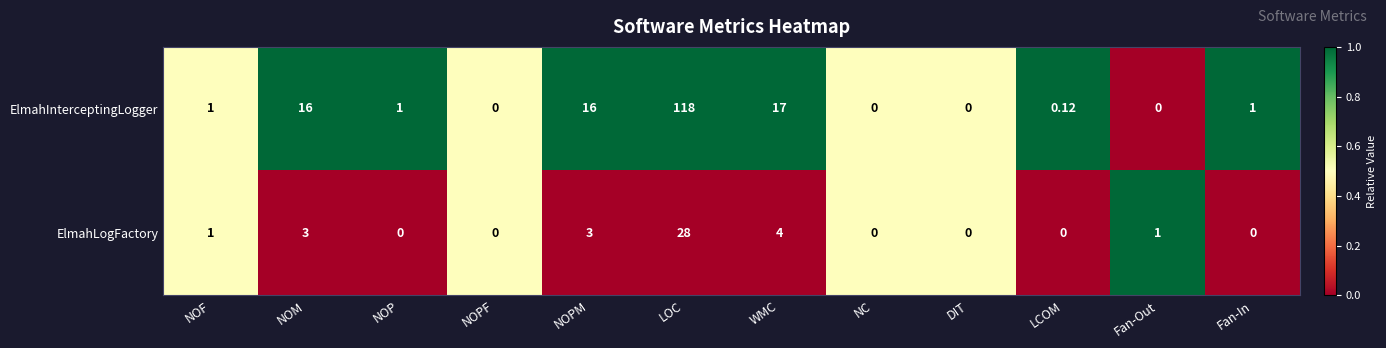

How many values in ElmahLogFactory are above zero?

6